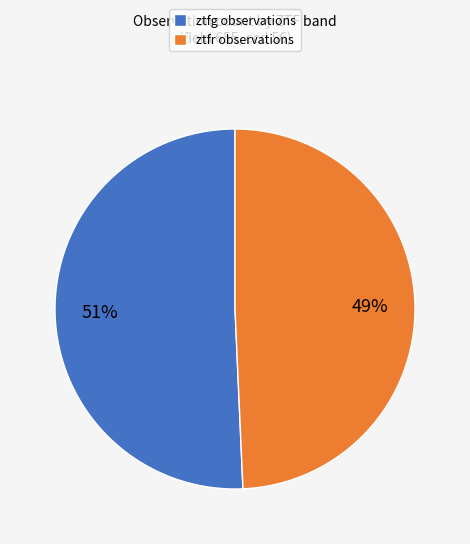

To the nearest percent, what is the combined percentage of ztfr and ztfg?

100%